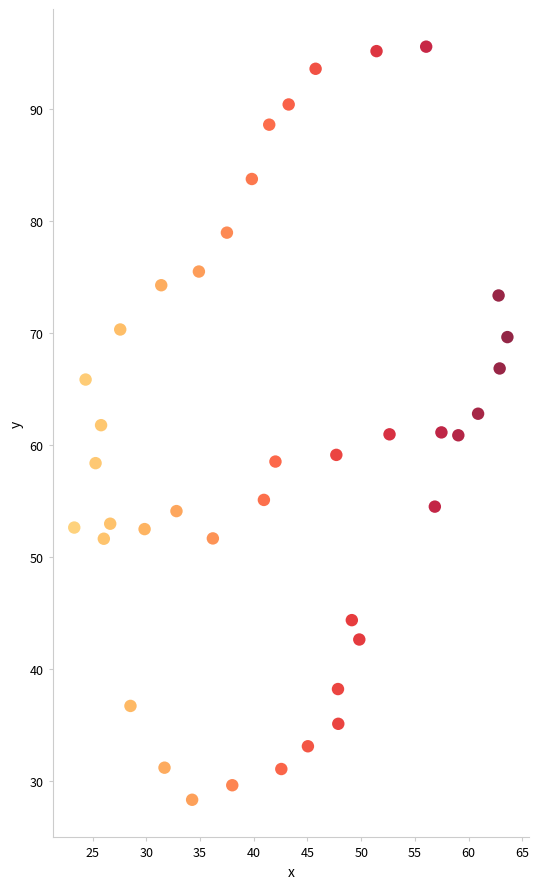

What is the range of X values (max minus min)?

40.3